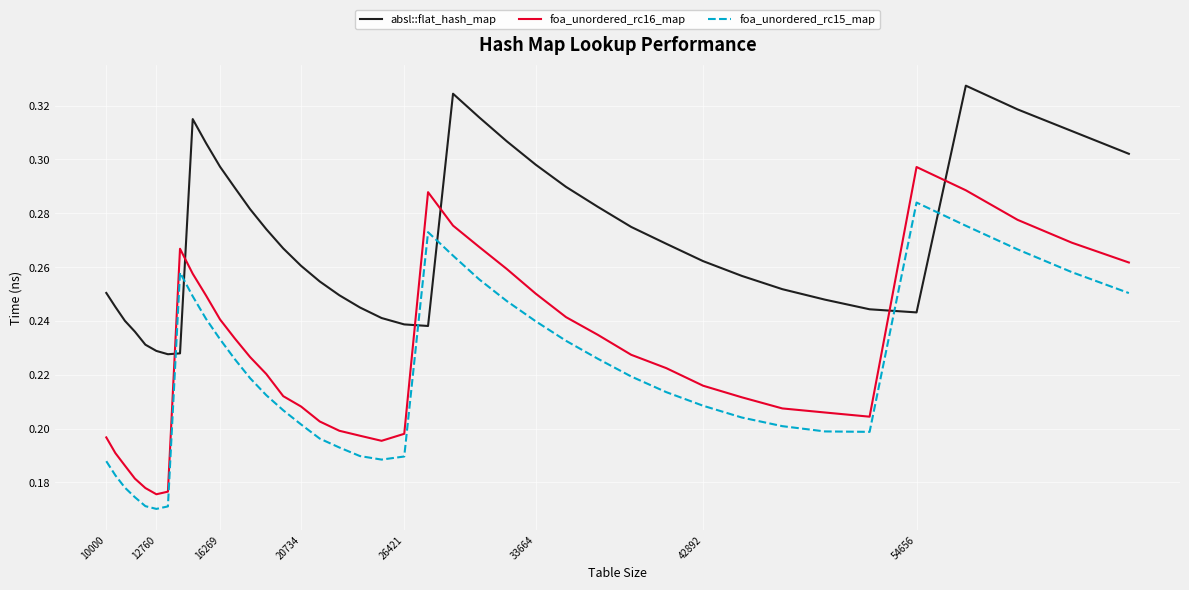

At how many categories does at least one series exceed 0?

40